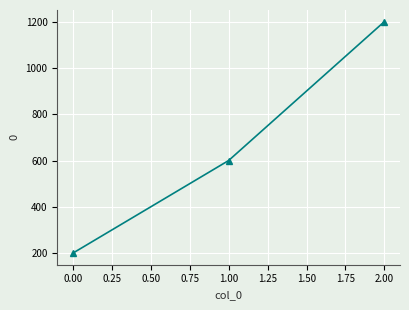

What is the value of the 2nd point from the left?

600